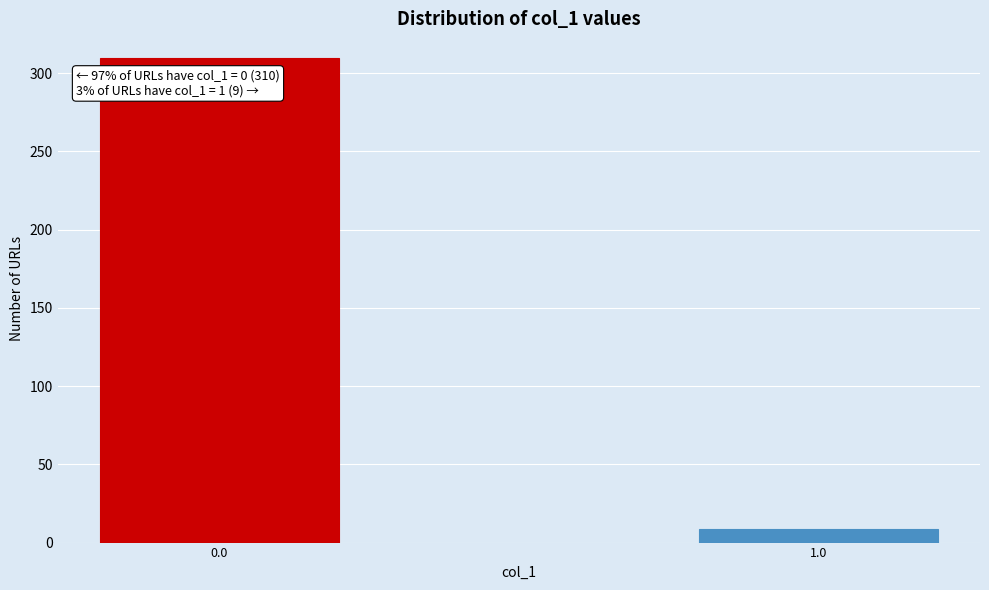

Reading left to right, what are all the values shown in this chart?

310	9